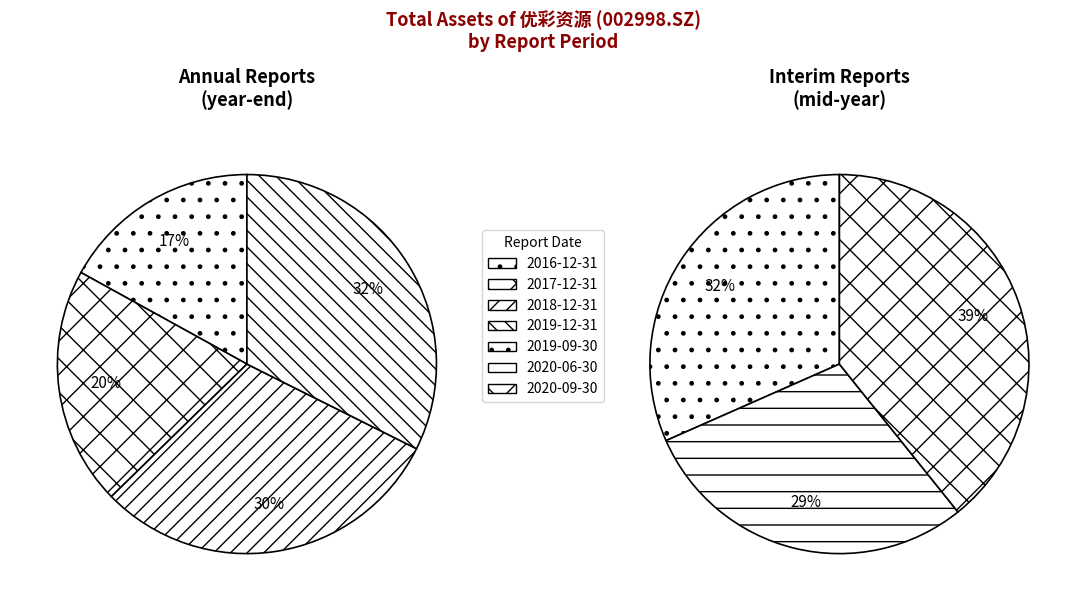

Count the number of slices in the pie.

7